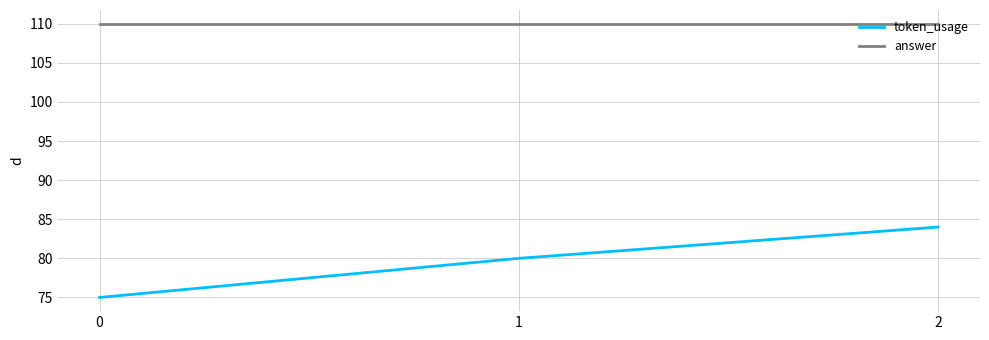

Is the value of answer at 1 greater than the value of token_usage at 1?

Yes